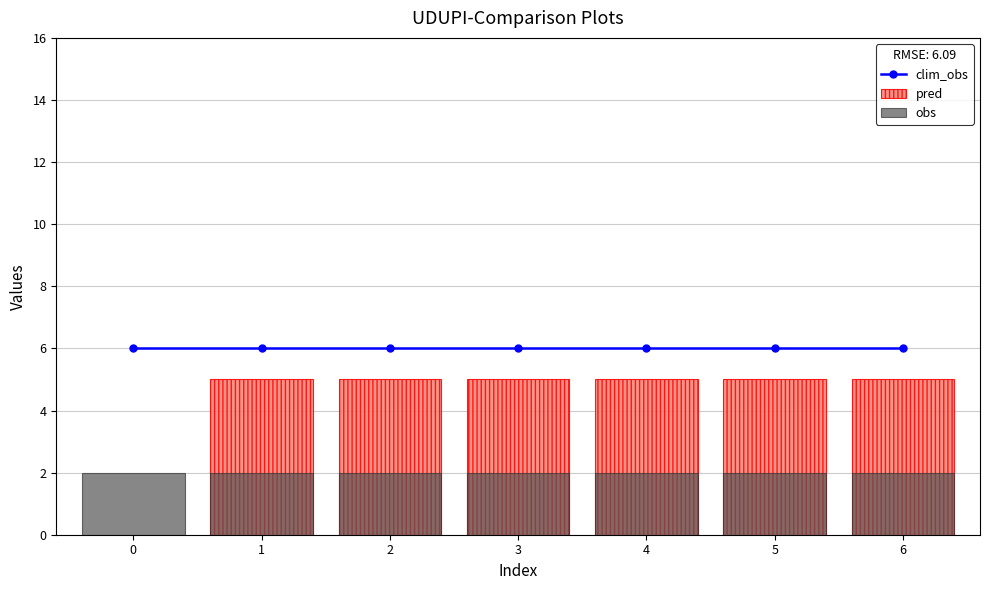

List the series in order of their peak value, lowest first.

obs, pred, clim_obs